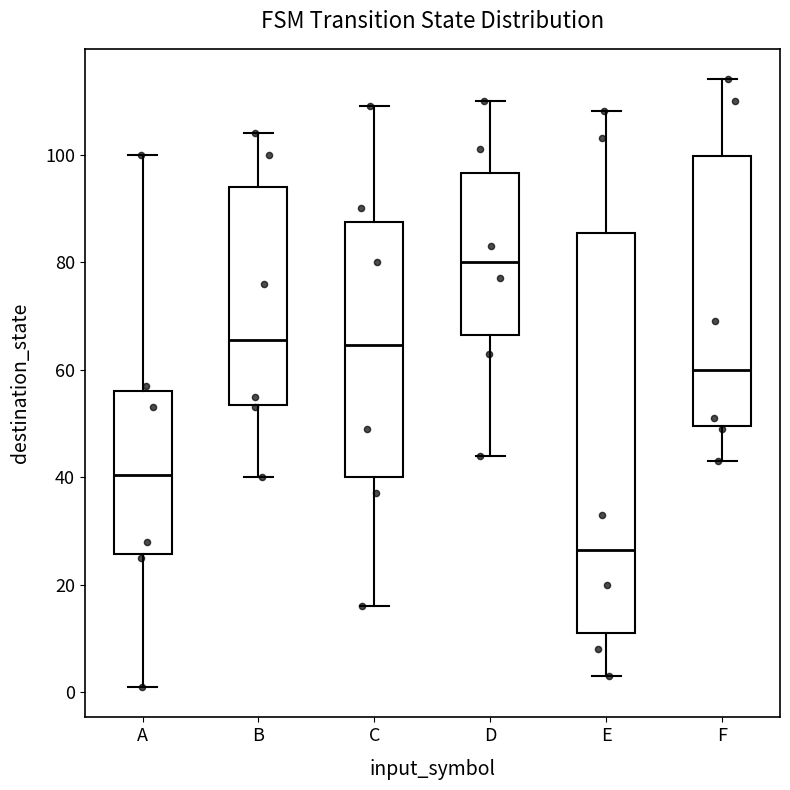

Which box's median line is the highest?

D